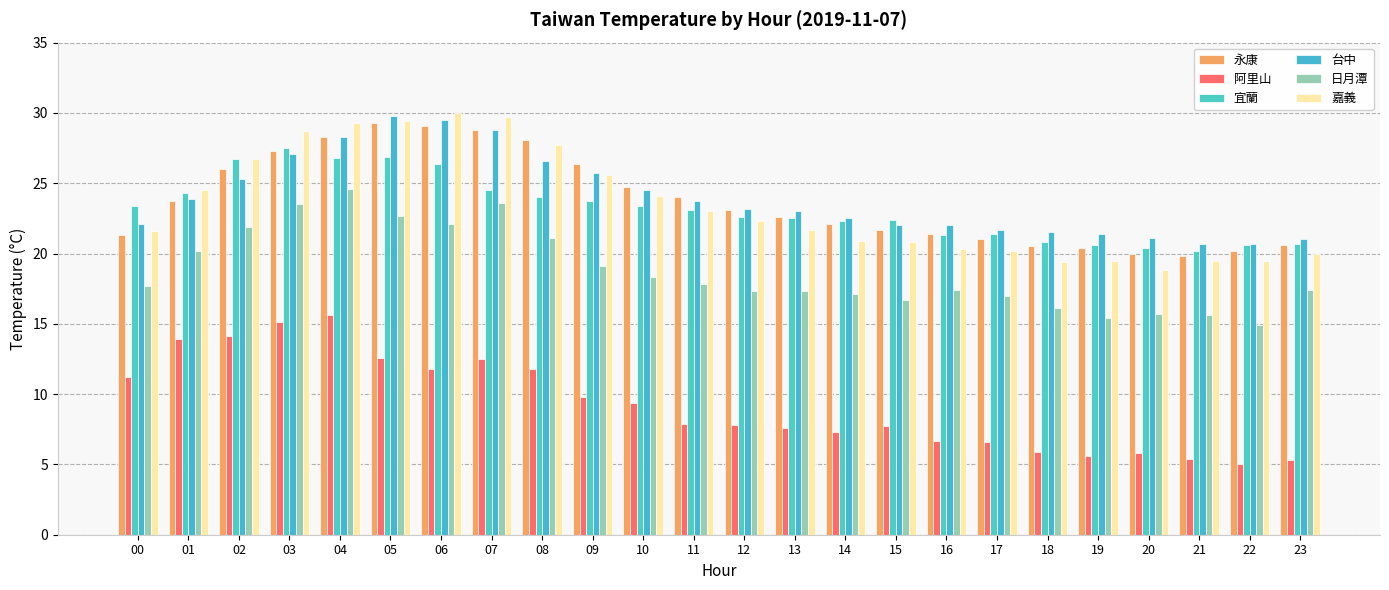

Are the bars grouped side by side (vs. stacked)?

Yes